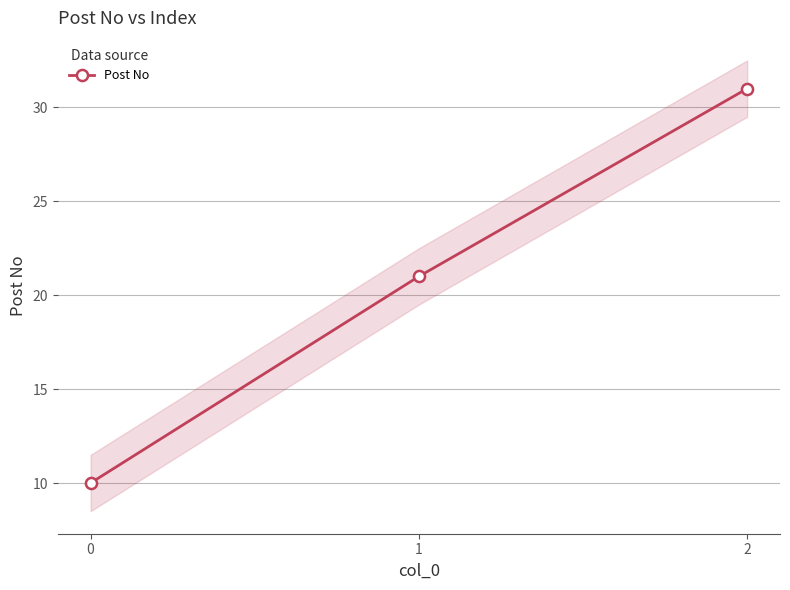

Which has a higher value, 2 or 0?

2